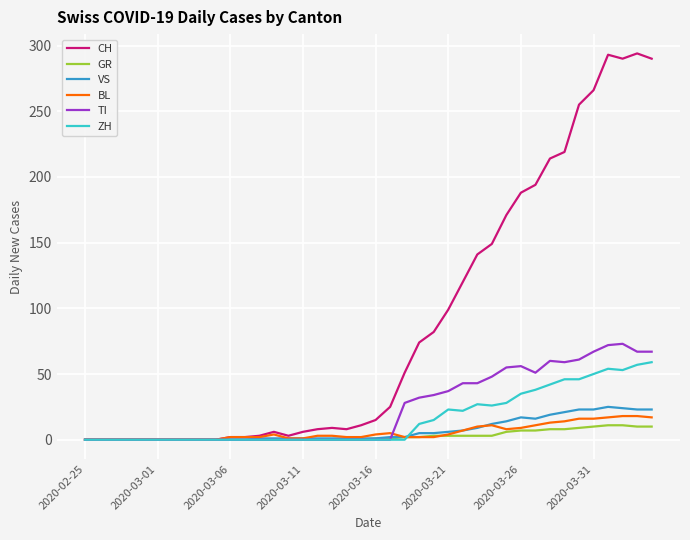

Which series has the largest range (max minus min)?

CH